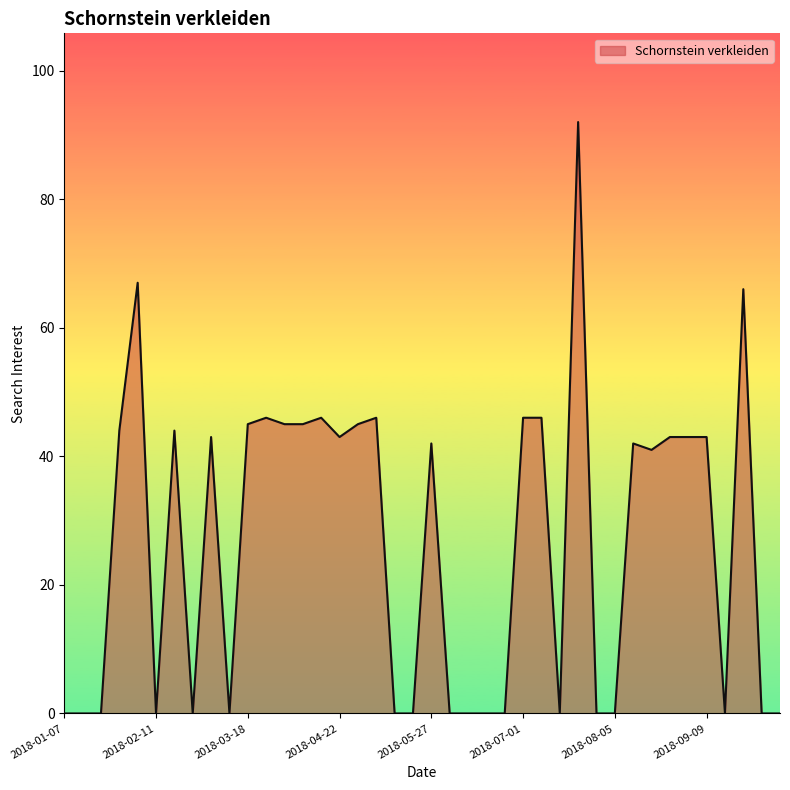

How many lines are shown in the chart?

1